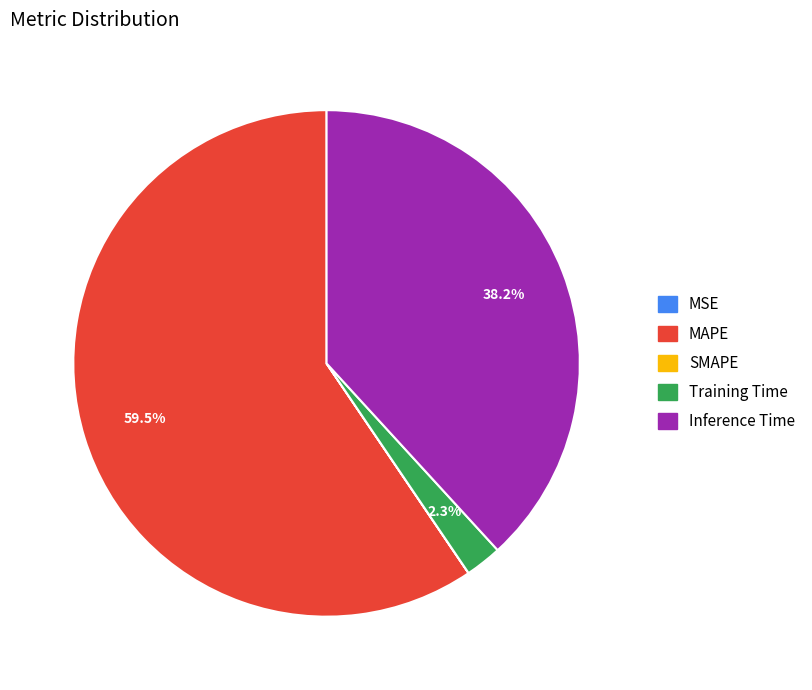

Is there any slice that represents more than half of the pie?

Yes